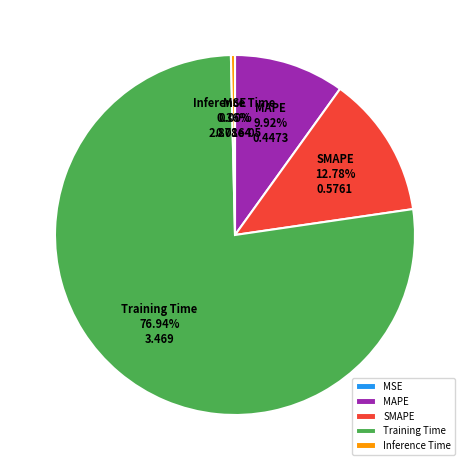

Is the sum of Training Time and Inference Time greater than half?

Yes